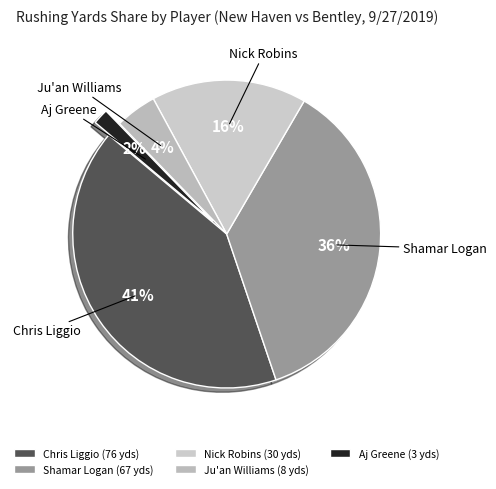

To the nearest percent, what is the average slice percentage?

20%